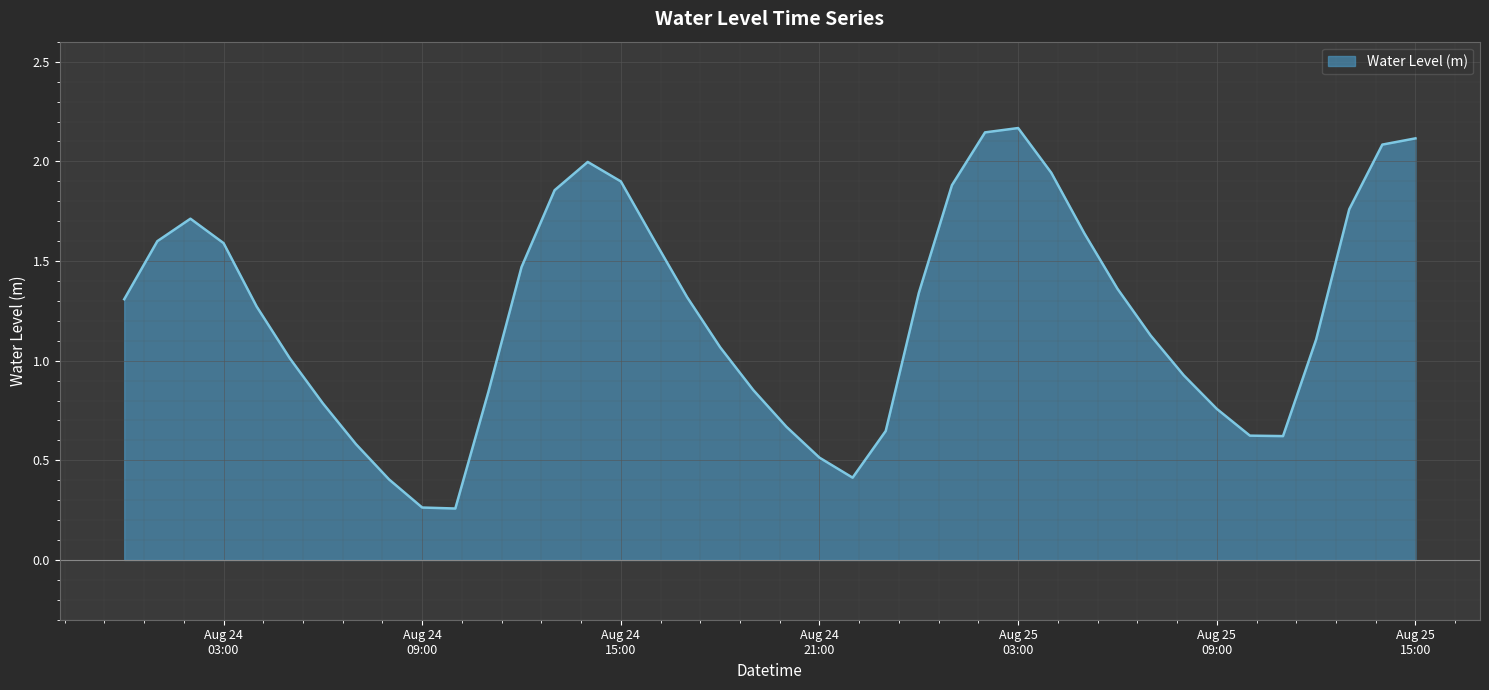

Reading left to right, extract all data points from this chart.

1.3	1.6	1.7	1.6	1.3	1.0	0.8	0.6	0.4	0.3	0.3	0.8	1.5	1.9	2.0	1.9	1.6	1.3	1.1	0.9	0.7	0.5	0.4	0.6	1.3	1.9	2.1	2.2	1.9	1.6	1.4	1.1	0.9	0.8	0.6	0.6	1.1	1.8	2.1	2.1